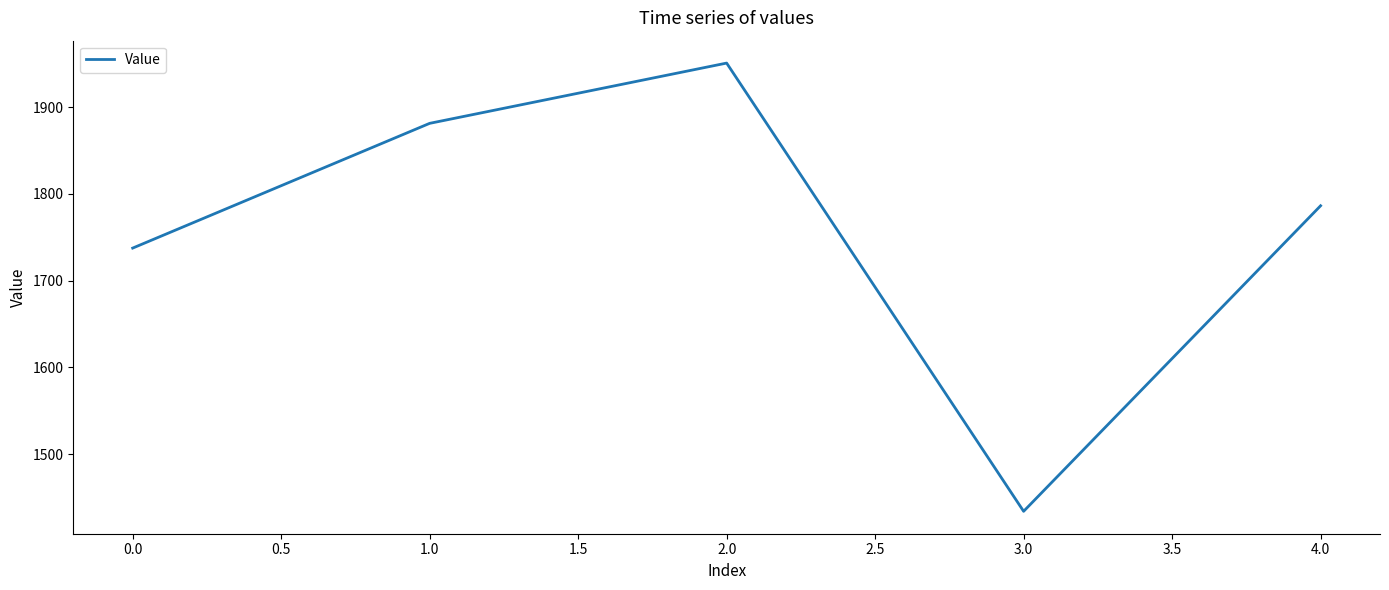

Where is the first local maximum?

2.0